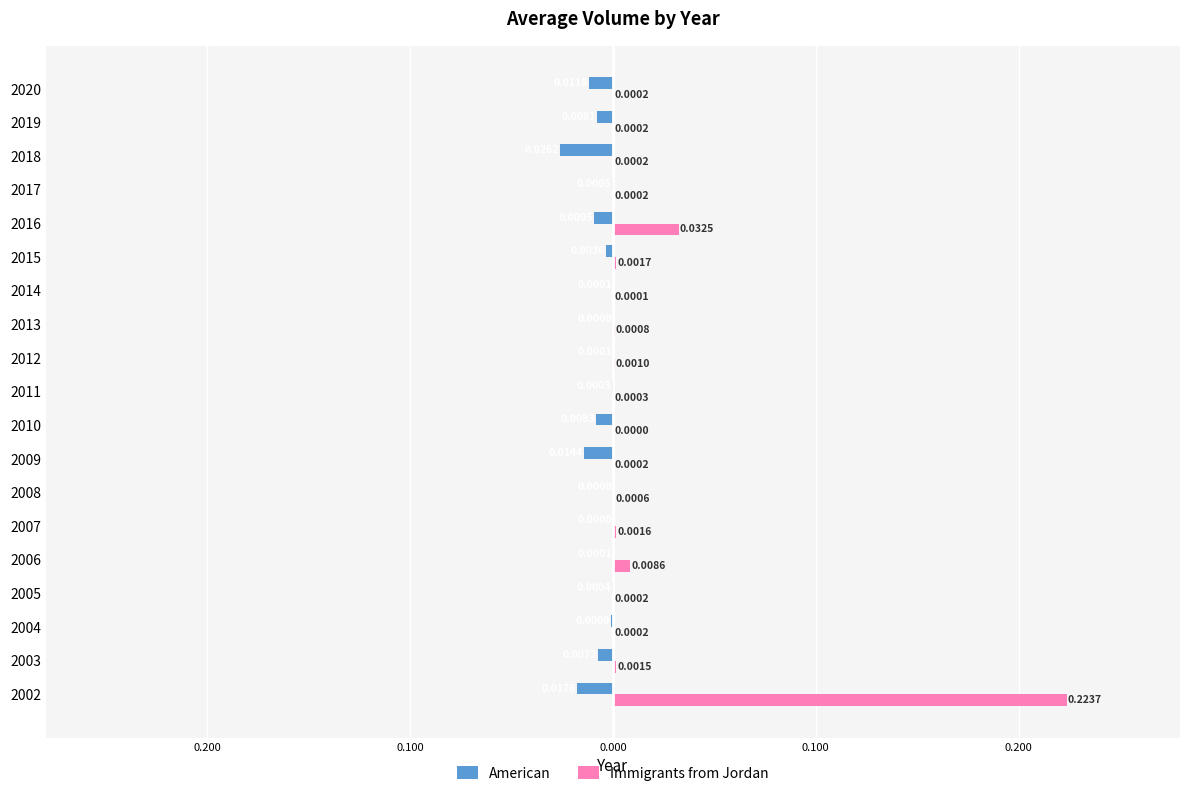

Rank the series by their average value, from highest to lowest.

Immigrants from Jordan, American